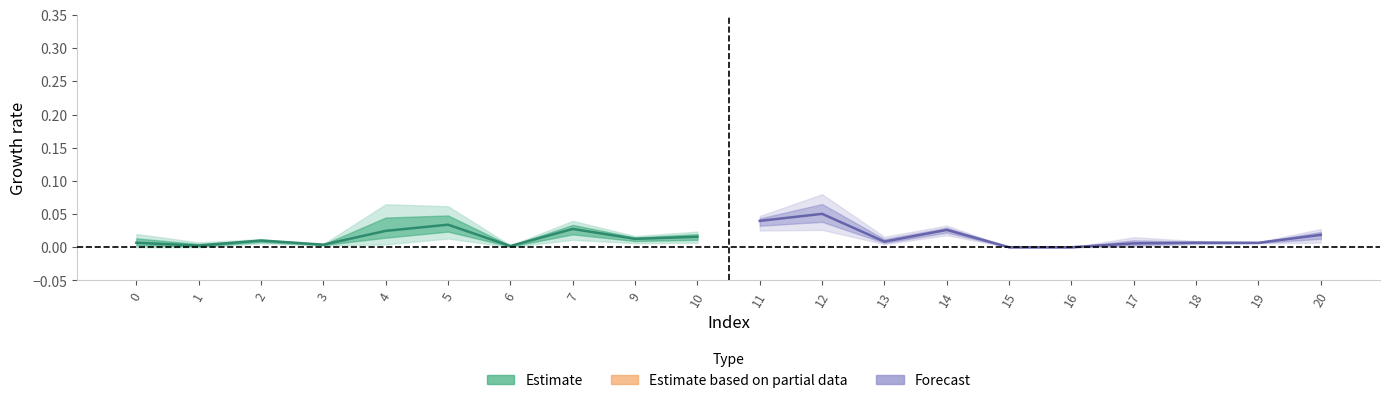

How many positive values does the Forecast series have?

9